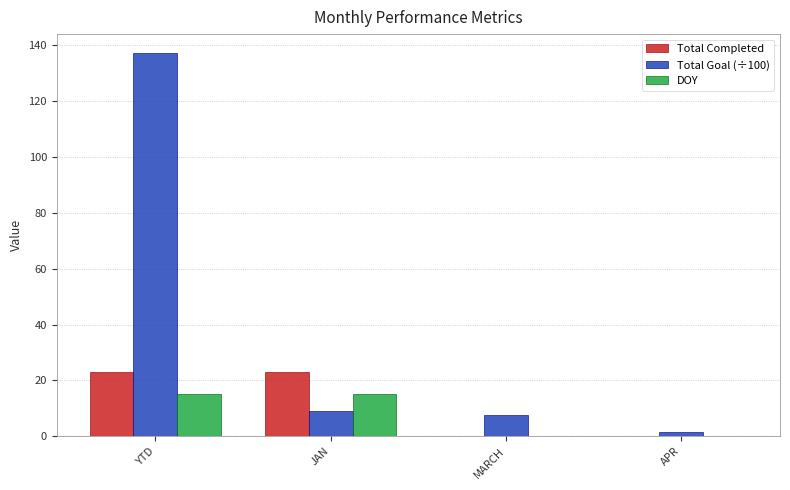

At which category is the sum across all series the highest?

YTD